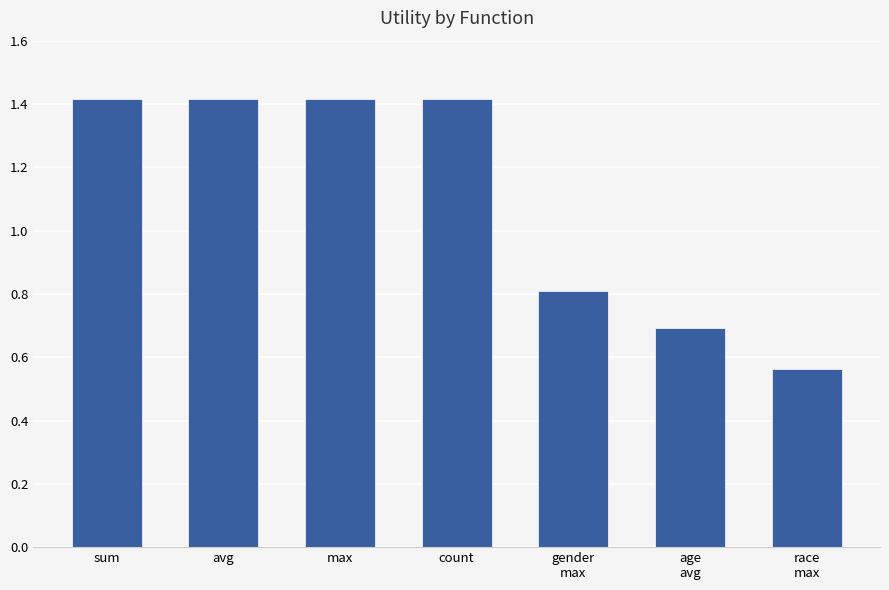

What is the maximum value shown in the chart?

1.4